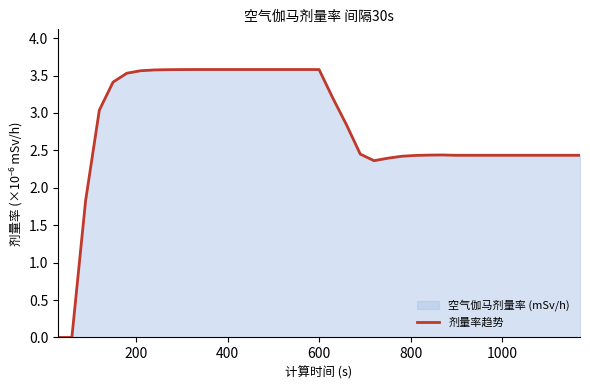

Reading left to right, list all the values displayed in this chart.

0.0	0.0	1.8	3.0	3.4	3.5	3.6	3.6	3.6	3.6	3.6	3.6	3.6	3.6	3.6	3.6	3.6	3.6	3.6	3.6	3.2	2.8	2.5	2.4	2.4	2.4	2.4	2.4	2.4	2.4	2.4	2.4	2.4	2.4	2.4	2.4	2.4	2.4	2.4